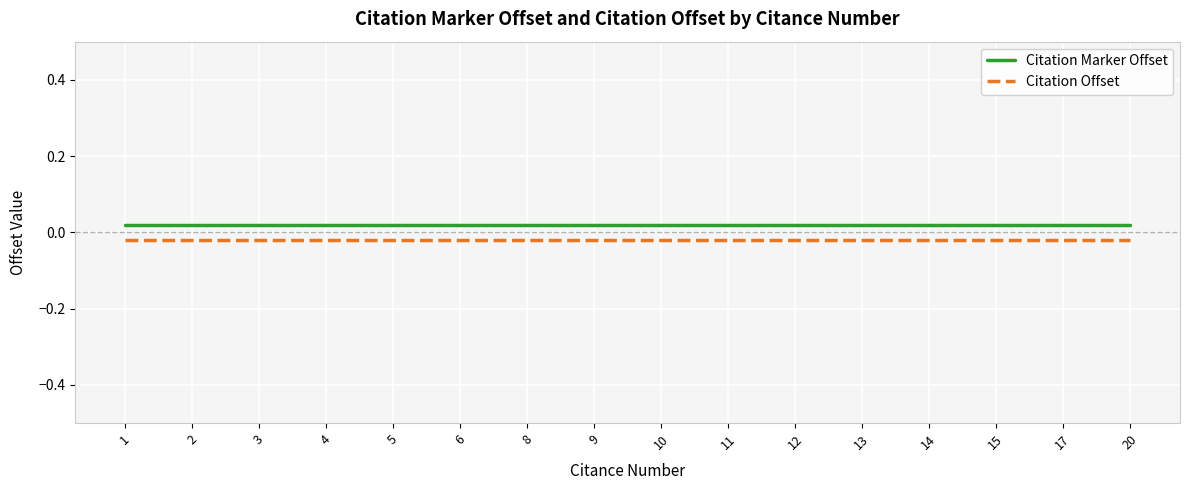

At 11, list the series in order from largest to smallest.

Citation Marker Offset, Citation Offset